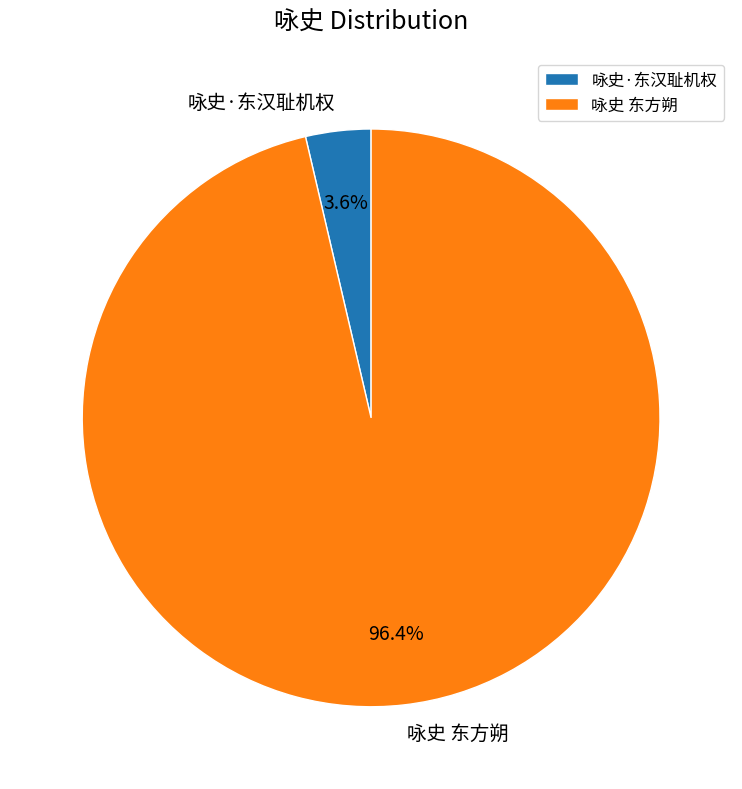

To the nearest percent, what is the difference between the largest and smallest slice percentages?

93%